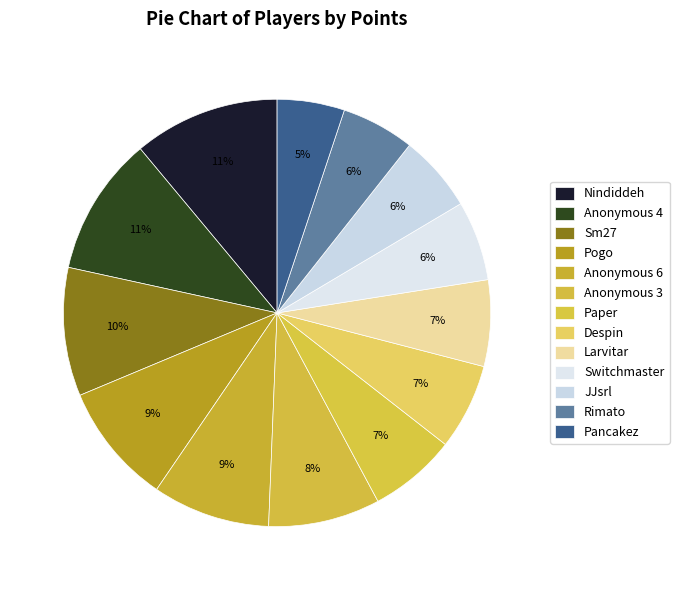

How many slices are in this pie chart?

13